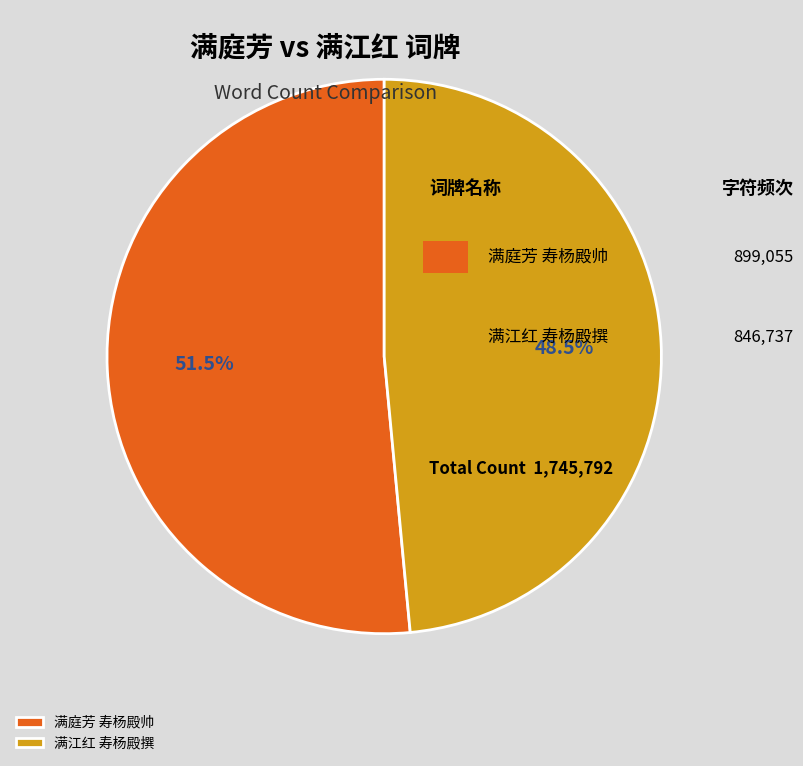

How much of the chart is everything except 满江红 寿杨殿撰?

51.5%